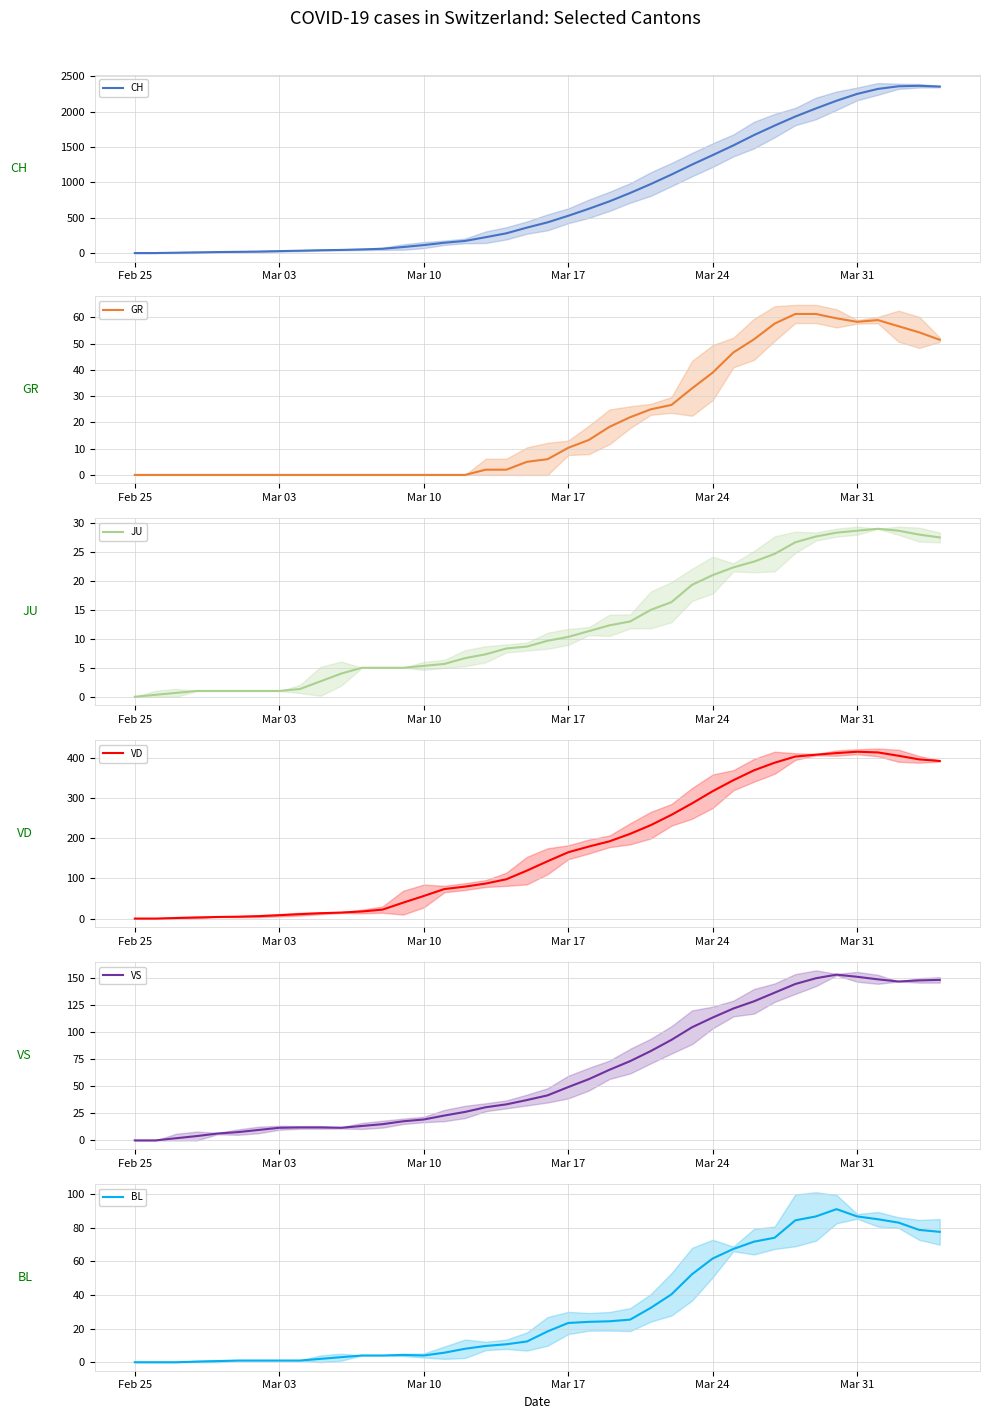

How many positive values does the JU series have?

39